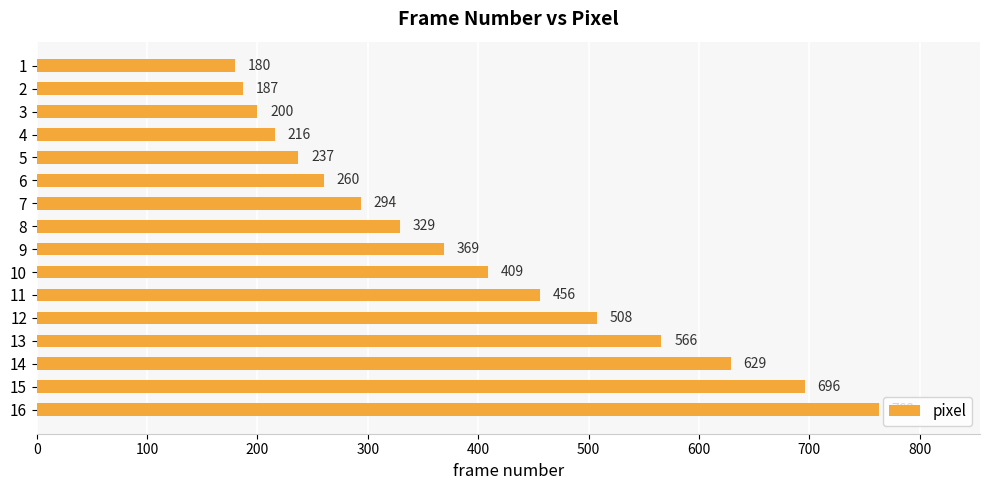

List the labels in order of value, smallest first.

1, 2, 3, 4, 5, 6, 7, 8, 9, 10, 11, 12, 13, 14, 15, 16